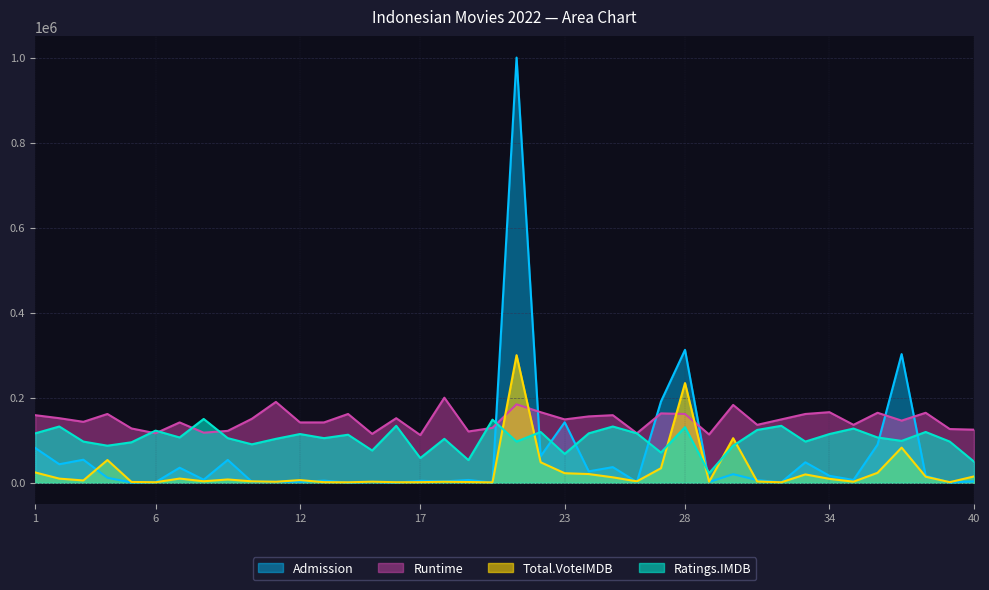

How many values in the Total.VoteIMDB series are below 6202?

20